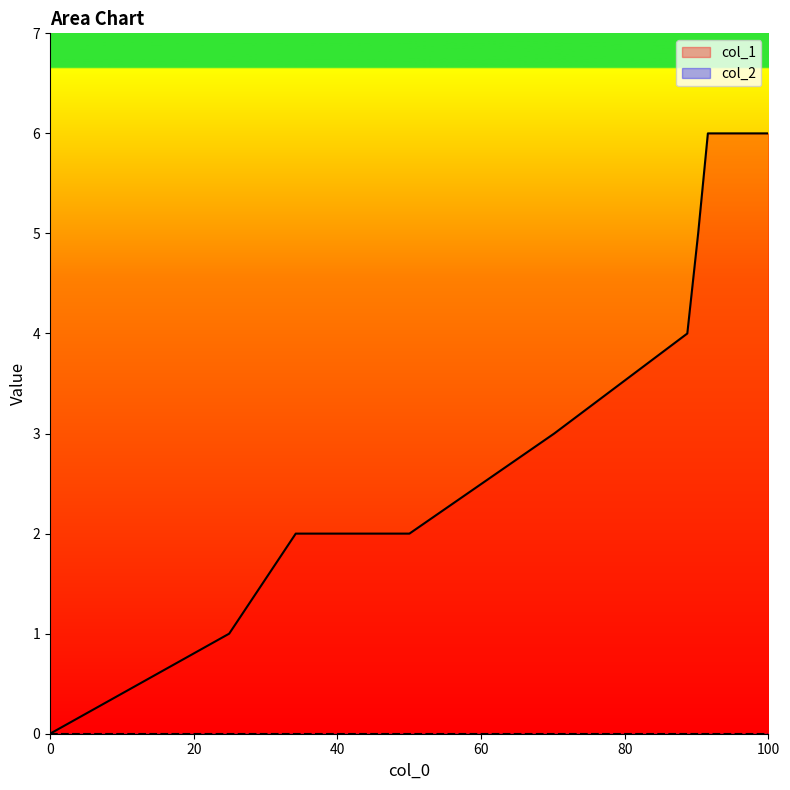

What is the maximum value shown in the chart?

6